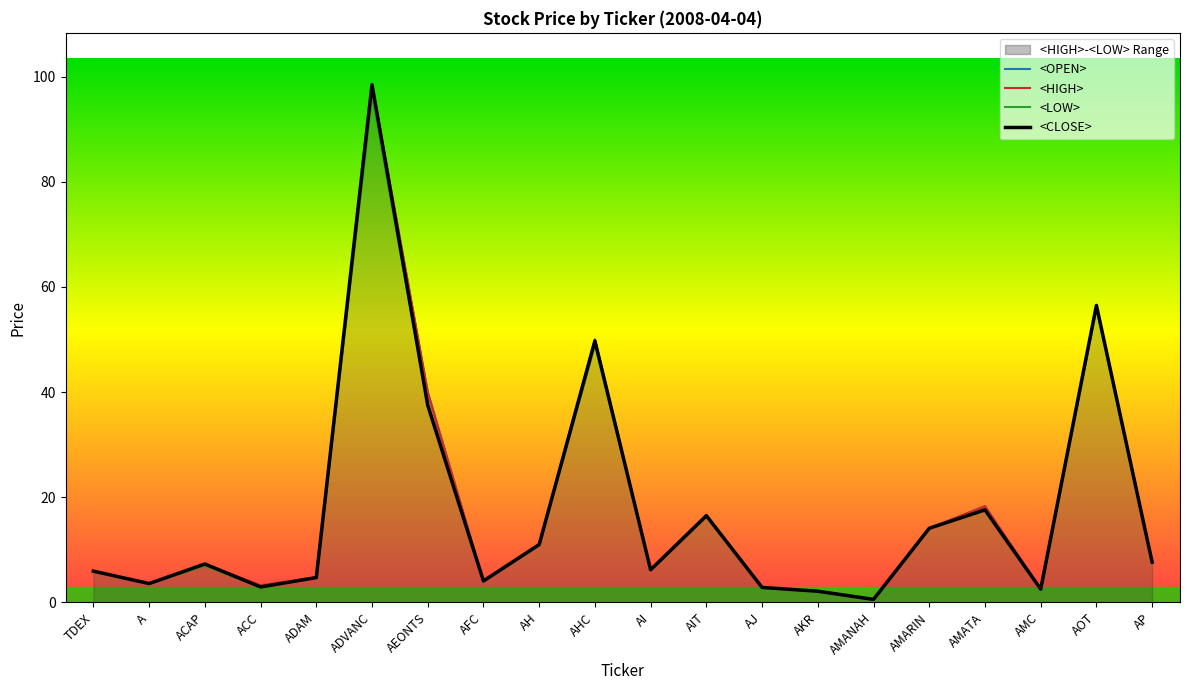

The <OPEN> series shows 6.4 at AIT. True or false?

False